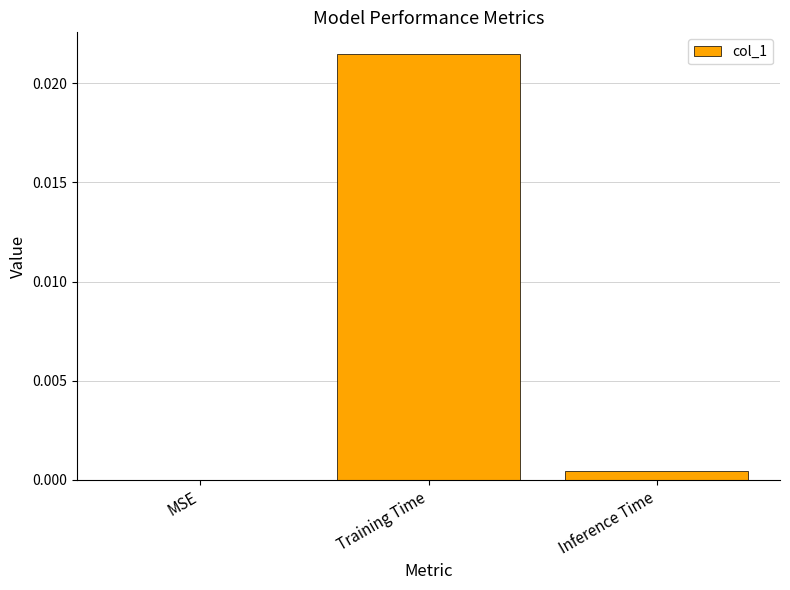

Are the bars horizontal?

No